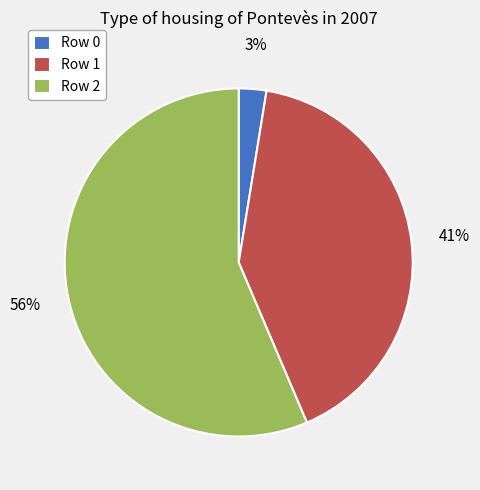

Combined, do Row 1 and Row 2 account for over 50%?

Yes